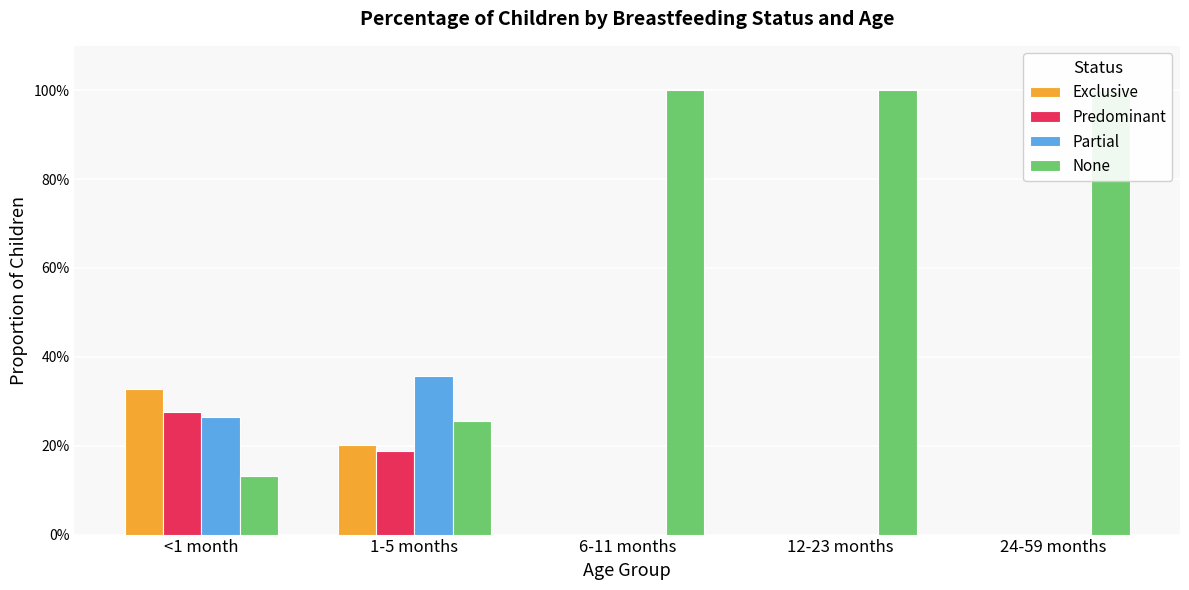

Is it true that Partial equals -0.1 at 24-59 months?

False